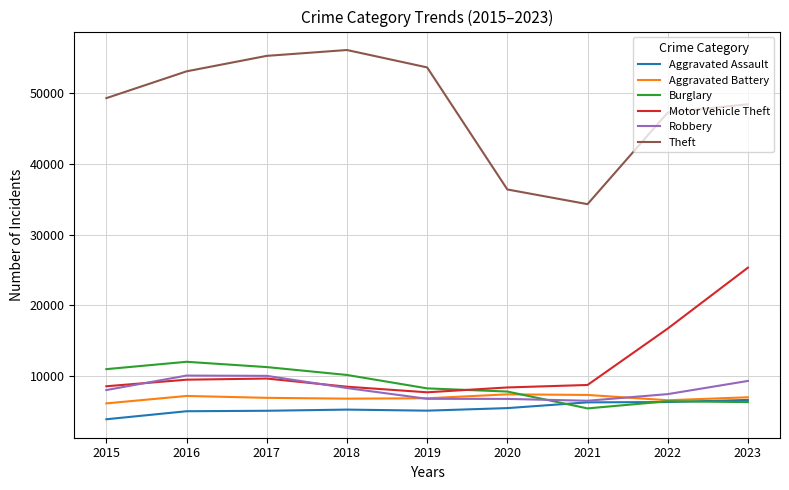

Which series has the widest spread of values?

Theft